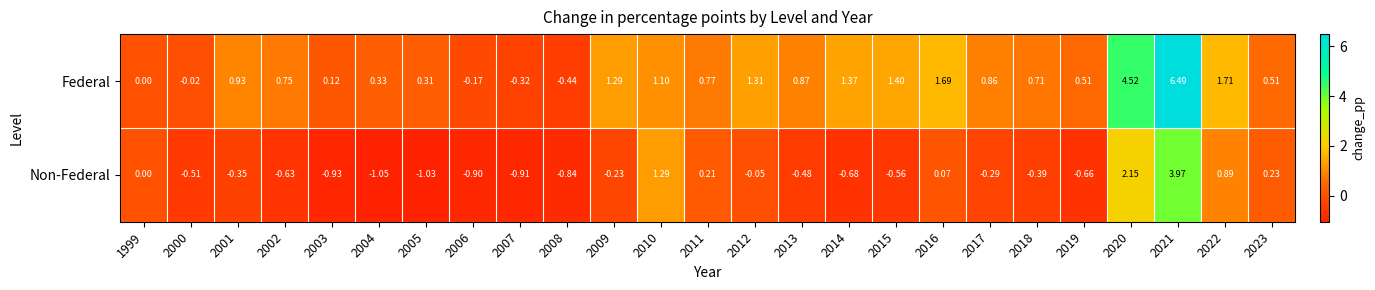

List the series in order of their overall mean, highest first.

Federal, Non-Federal